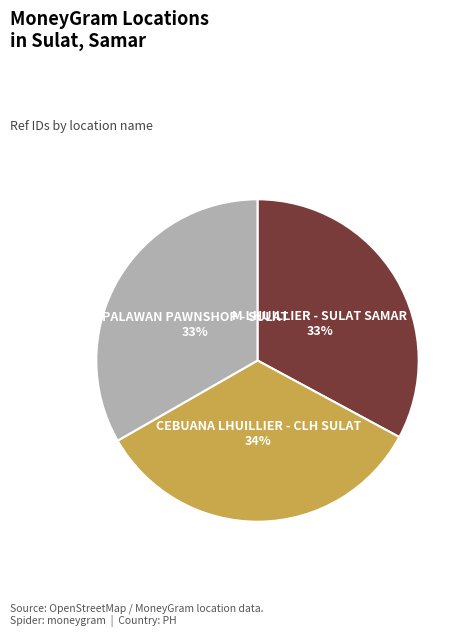

To the nearest percent, what is the average slice percentage?

33%